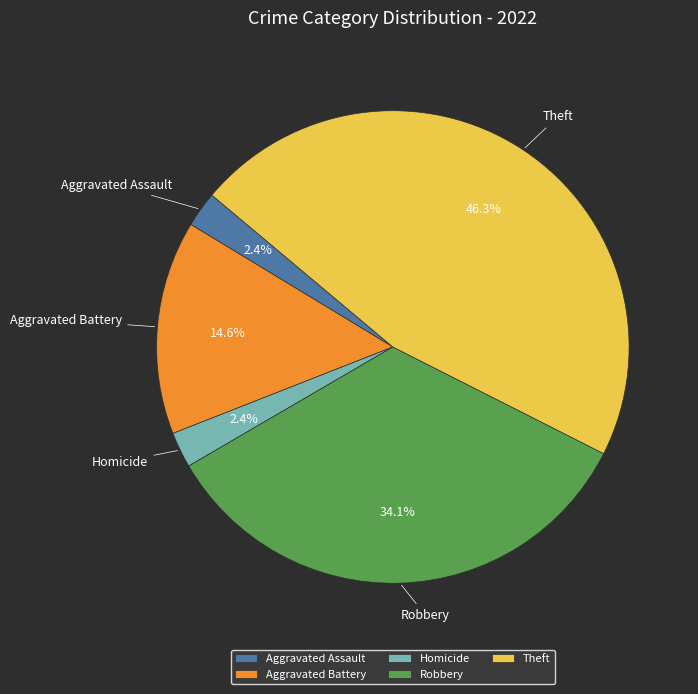

Which category has the biggest portion of the pie?

Theft